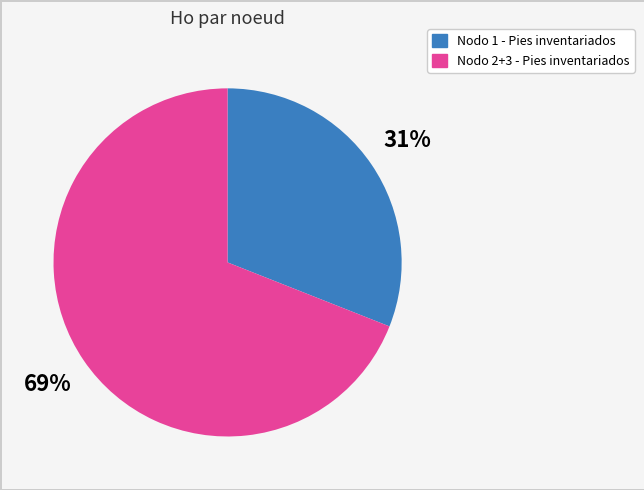

To the nearest percent, what is the difference between the largest and smallest slice percentages?

38%